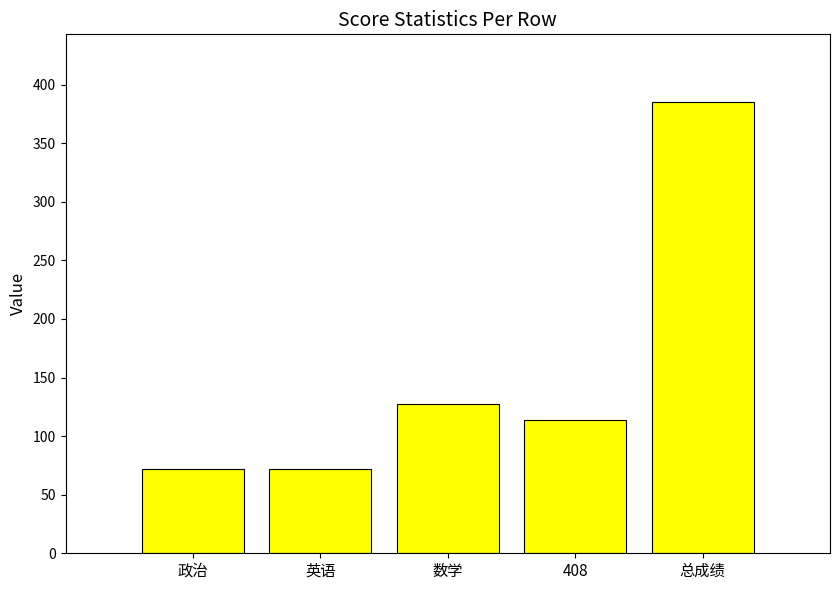

True or false: the data shows 221.0 at 数学.

False